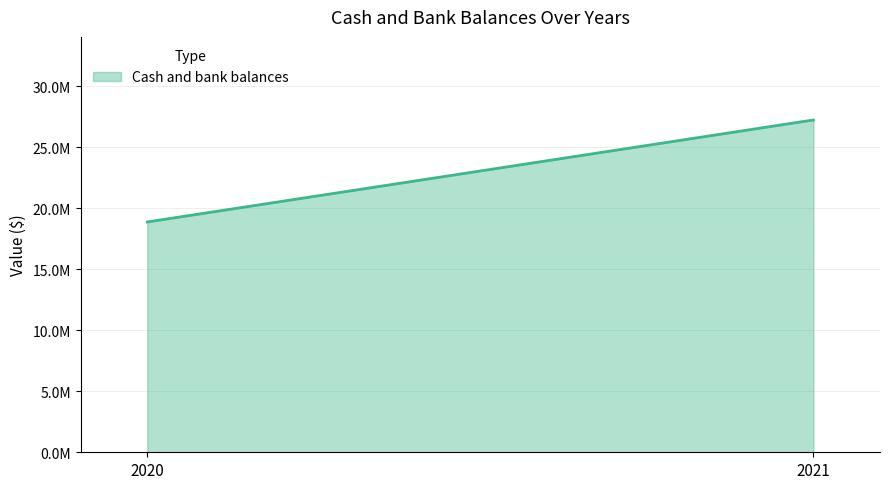

Read the value at 2021, to the nearest 100.

27230400